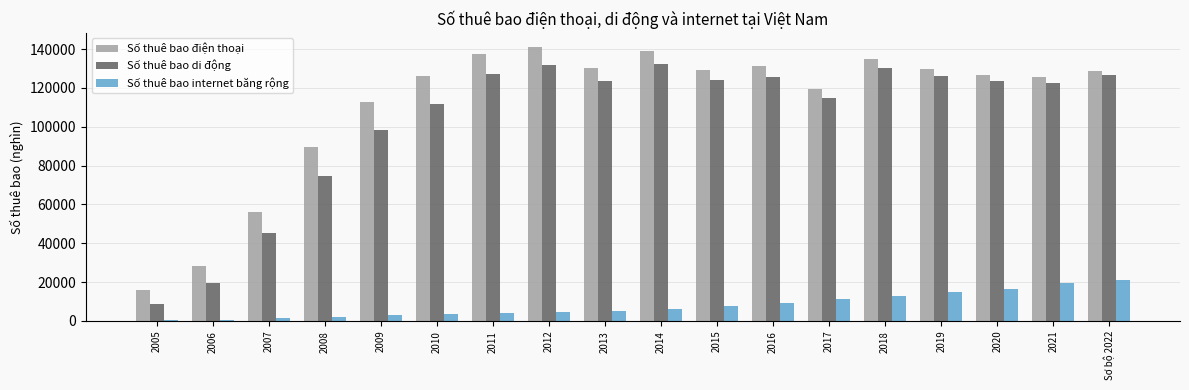

What is the highest value of the Số thuê bao di động series?

132468.9